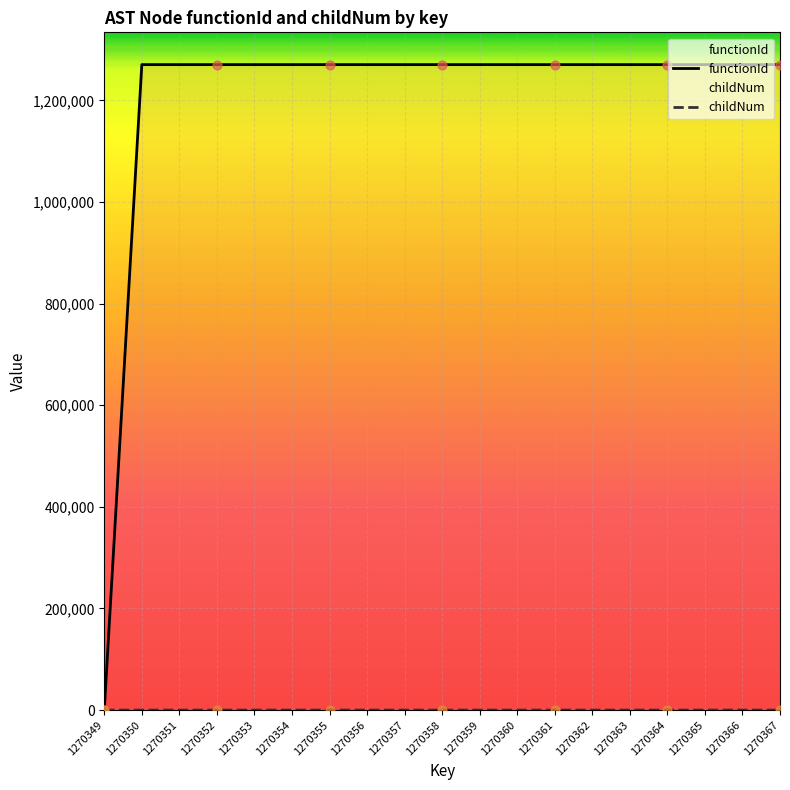

At how many categories does at least one series exceed 530094?

18